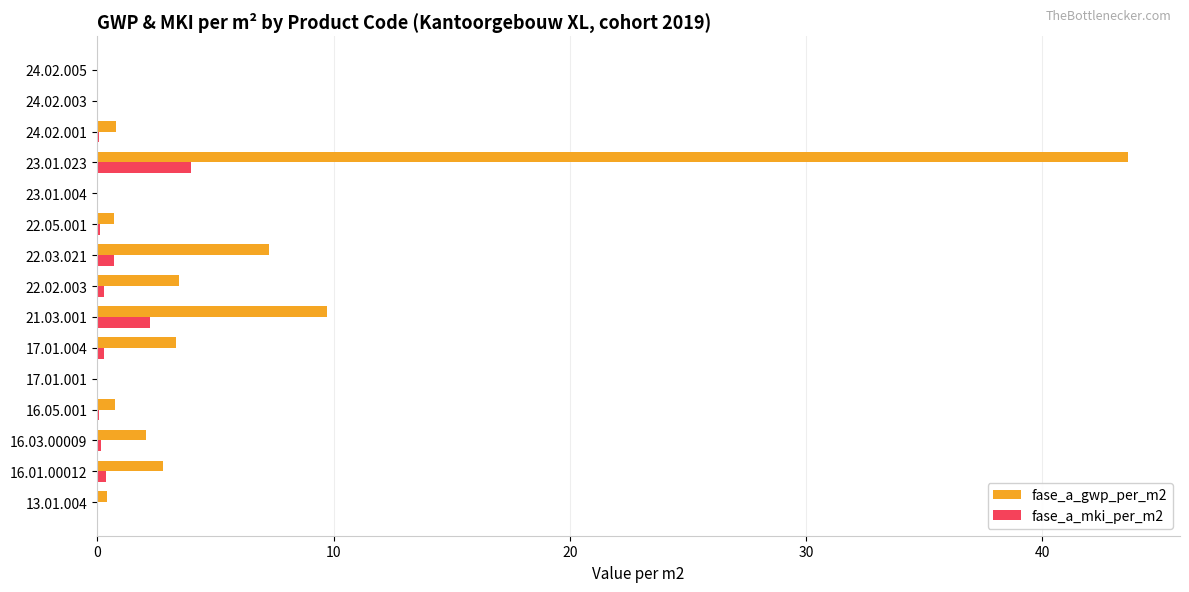

The value of fase_a_gwp_per_m2 at 17.01.001 is -25.9. True or false?

False